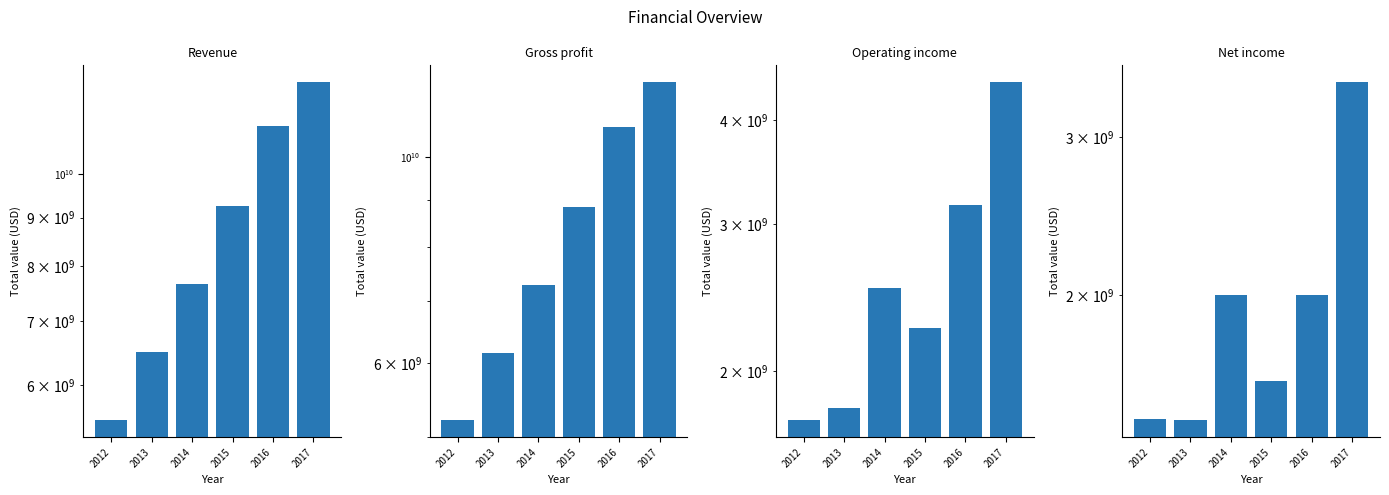

What is the smallest value displayed?

1449900000